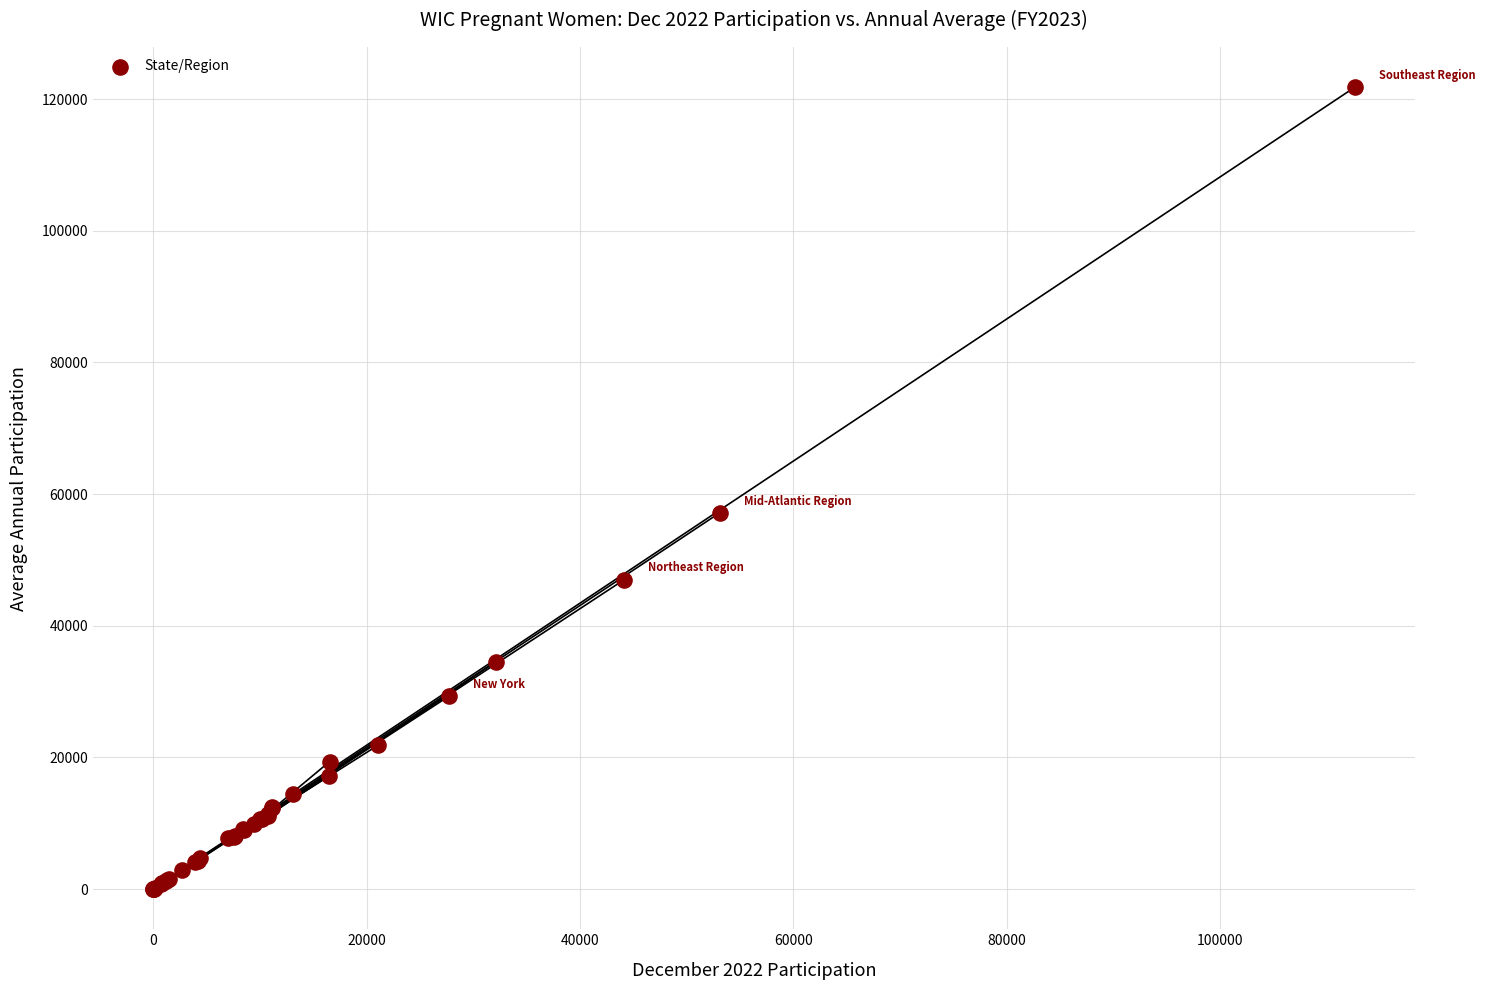

What Y value in the scatter plot is closest to 60911?

57148.3